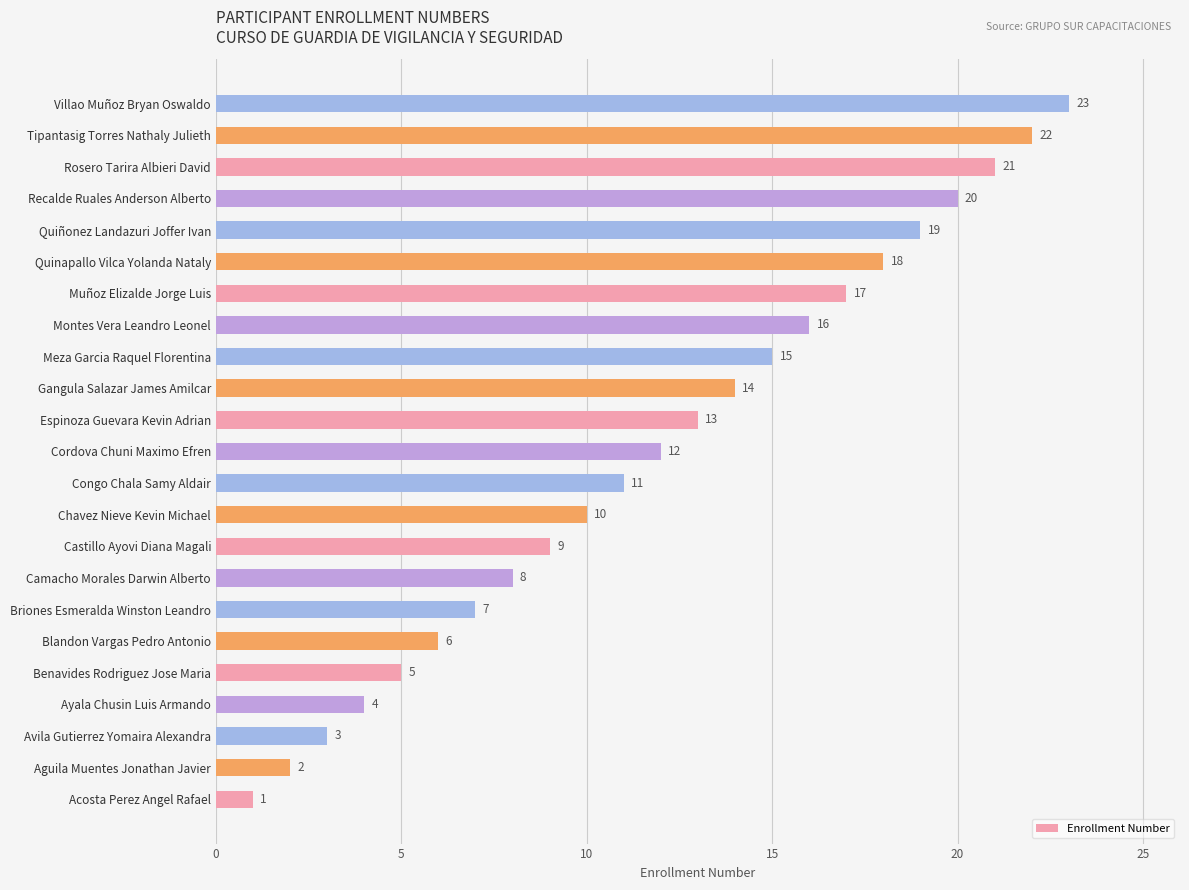

How many distinct data groups are displayed?

1